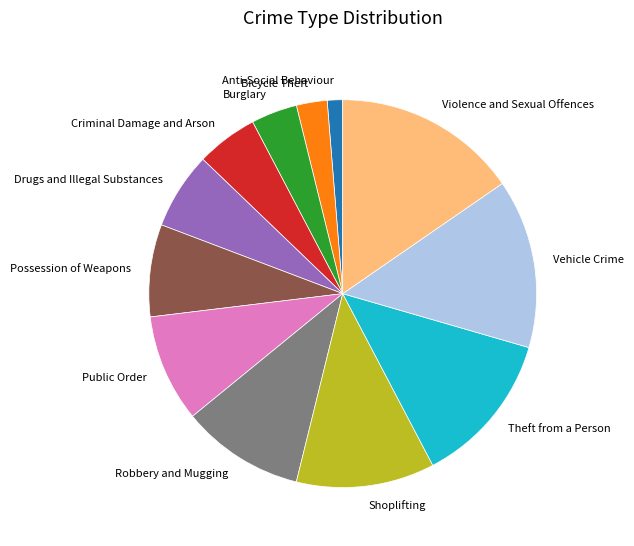

True or false: Anti-Social Behaviour accounts for 1% of the total.

True